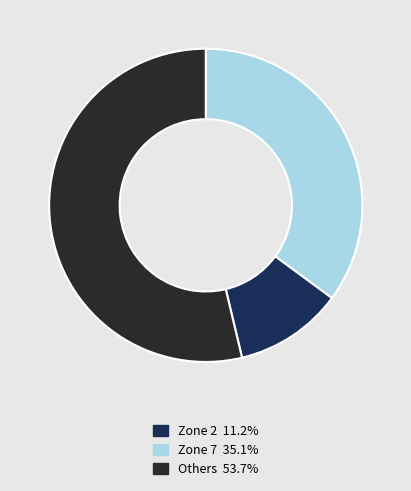

Does any single category account for the majority?

Yes